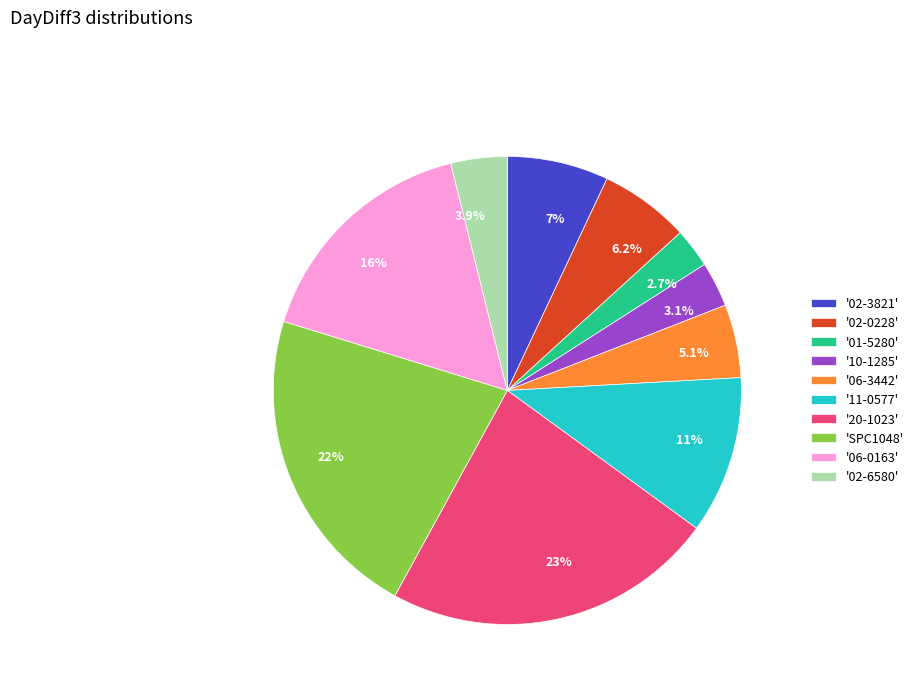

Approximately how many times larger is the value at 22% compared to 11%?

2.0